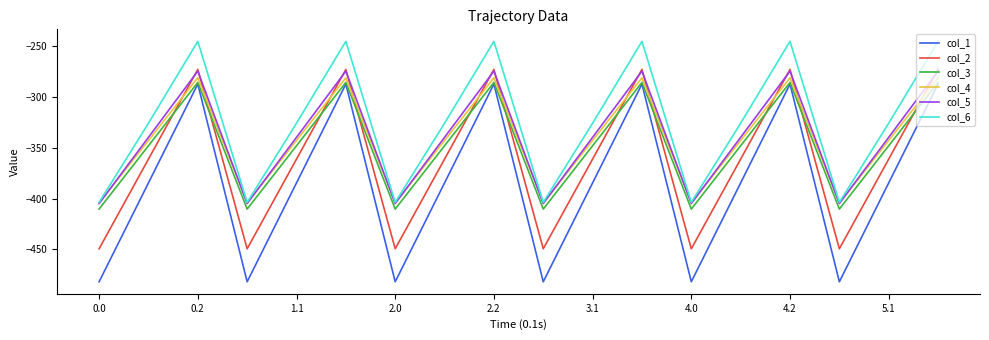

Reading left to right, extract all data points from this chart.

col_1: -482.0	-384.6	-287.1	-482.0	-384.6	-287.1	-482.0	-384.6	-287.1	-482.0	-384.6	-287.1	-482.0	-384.6	-287.1	-482.0	-384.6	-287.1
col_2: -449.5	-361.1	-272.7	-449.5	-361.1	-272.7	-449.5	-361.1	-272.7	-449.5	-361.1	-272.7	-449.5	-361.1	-272.7	-449.5	-361.1	-272.7
col_3: -410.3	-347.9	-285.5	-410.3	-347.9	-285.5	-410.3	-347.9	-285.5	-410.3	-347.9	-285.5	-410.3	-347.9	-285.5	-410.3	-347.9	-285.5
col_4: -404.4	-342.7	-281.0	-404.4	-342.7	-281.0	-404.4	-342.7	-281.0	-404.4	-342.7	-281.0	-404.4	-342.7	-281.0	-404.4	-342.7	-281.0
col_5: -404.9	-339.6	-274.4	-404.9	-339.6	-274.4	-404.9	-339.6	-274.4	-404.9	-339.6	-274.4	-404.9	-339.6	-274.4	-404.9	-339.6	-274.4
col_6: -403.8	-325.7	-245.0	-403.8	-325.7	-245.0	-403.8	-325.7	-245.0	-403.8	-325.7	-245.0	-403.8	-325.7	-245.0	-403.8	-325.7	-245.0